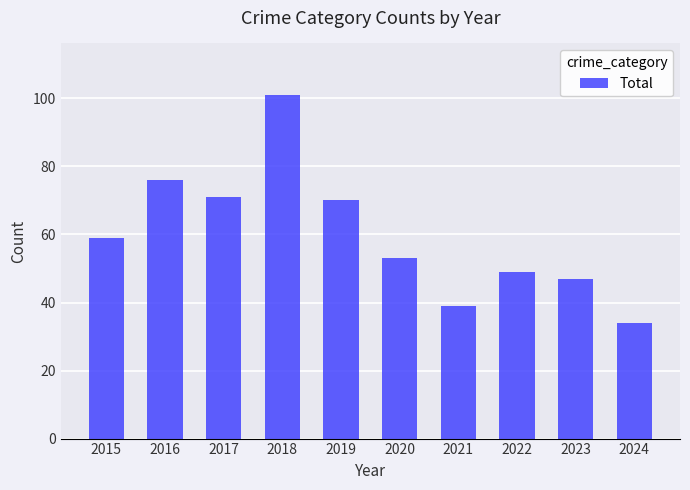

What is the value of the 1st bar from the left?

59